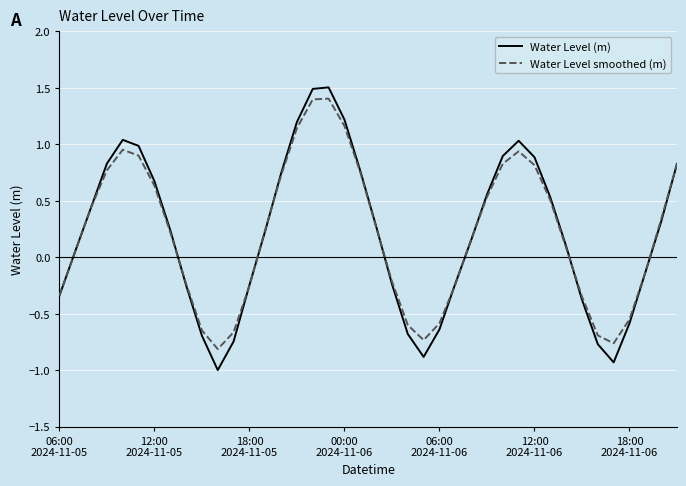

Which series has the widest spread of values?

Water Level (m)